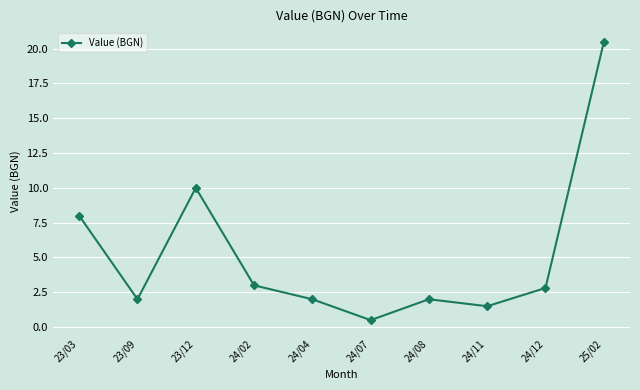

True or false: the data shows 1.1 at 24/02.

False